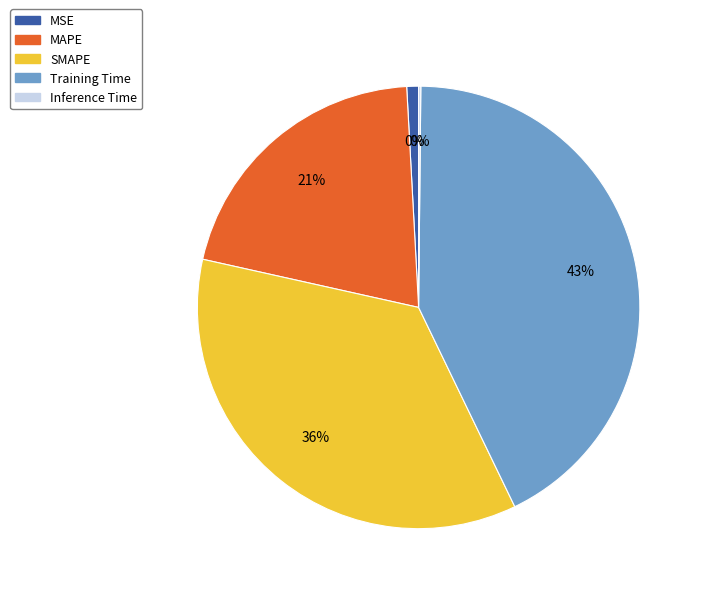

True or false: MSE accounts for 11% of the total.

False